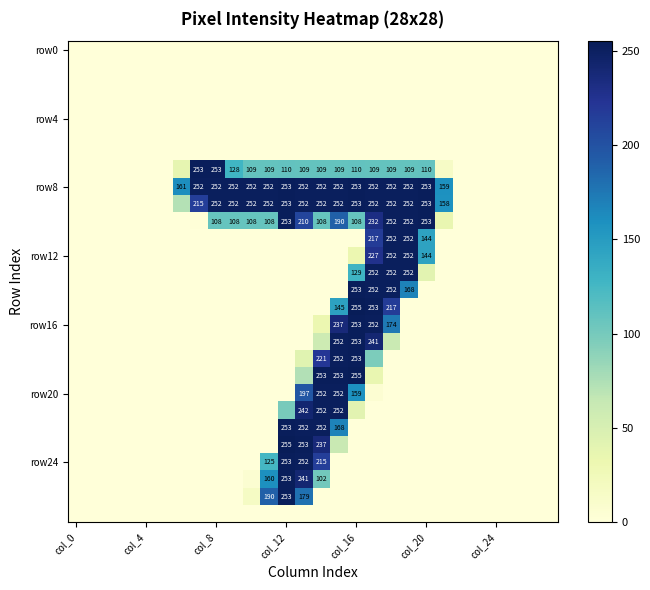

Which category has the lowest value in the row24 series?

col_0